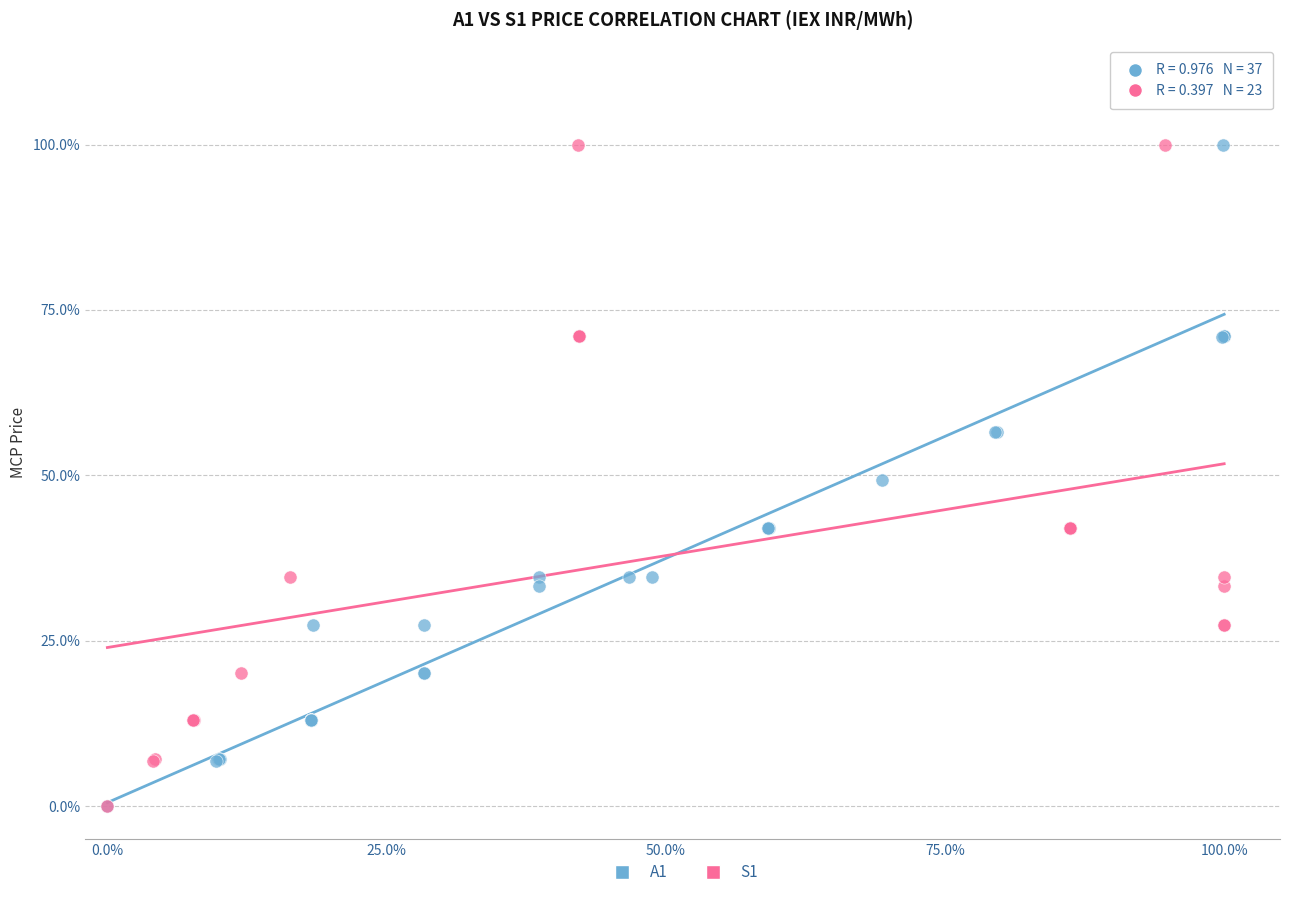

What are all the series names shown in the legend?

A1, S1